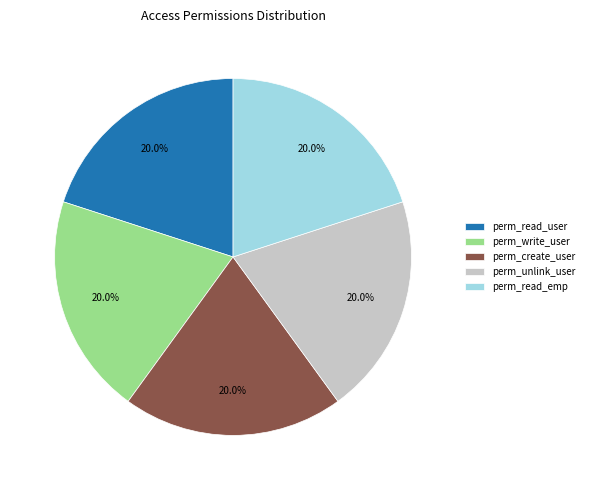

Does any single category account for the majority?

No